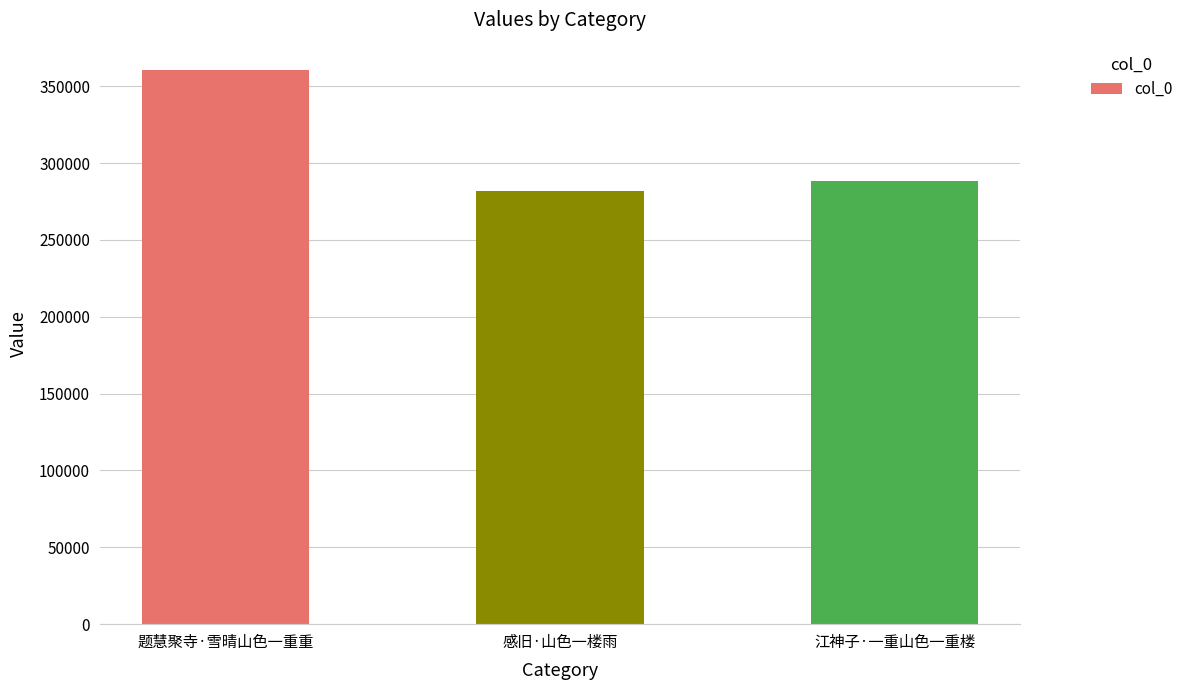

Is it true that the value at 江神子·一重山色一重楼 is 288400?

True